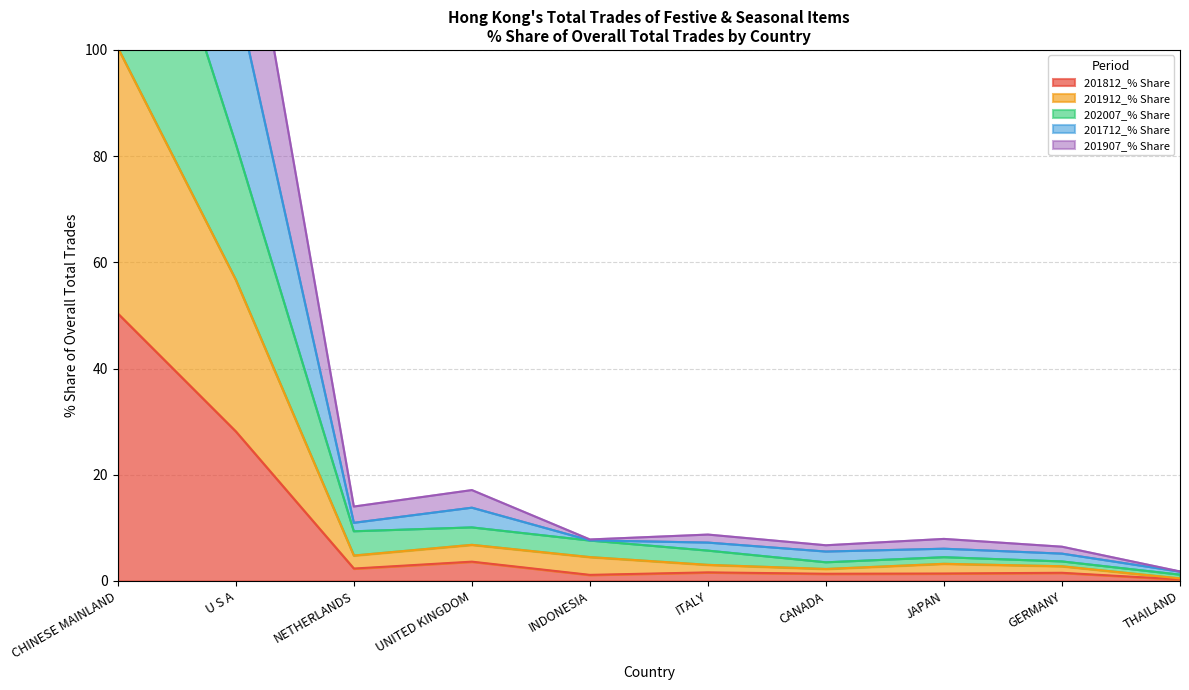

What position from the left is CANADA?

7